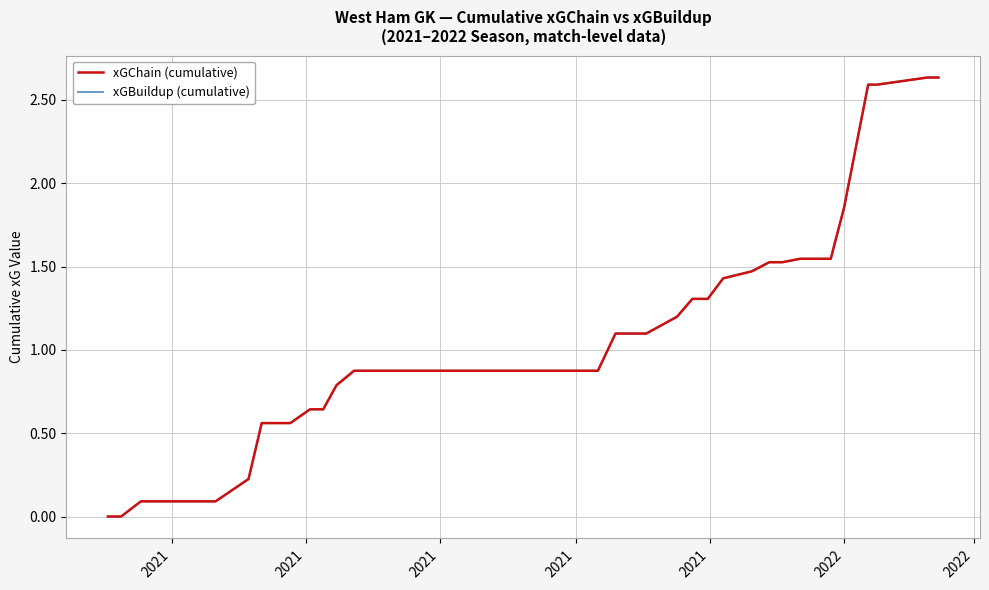

Does the chart have visible grid lines?

Yes